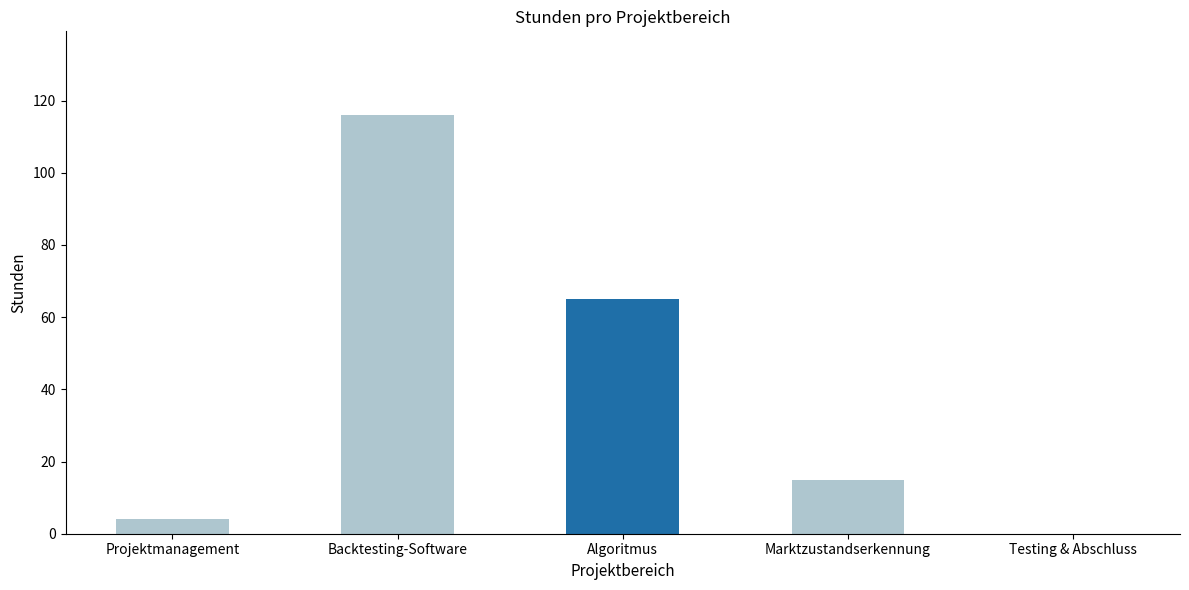

Which has a higher value, Marktzustandserkennung or Algoritmus?

Algoritmus